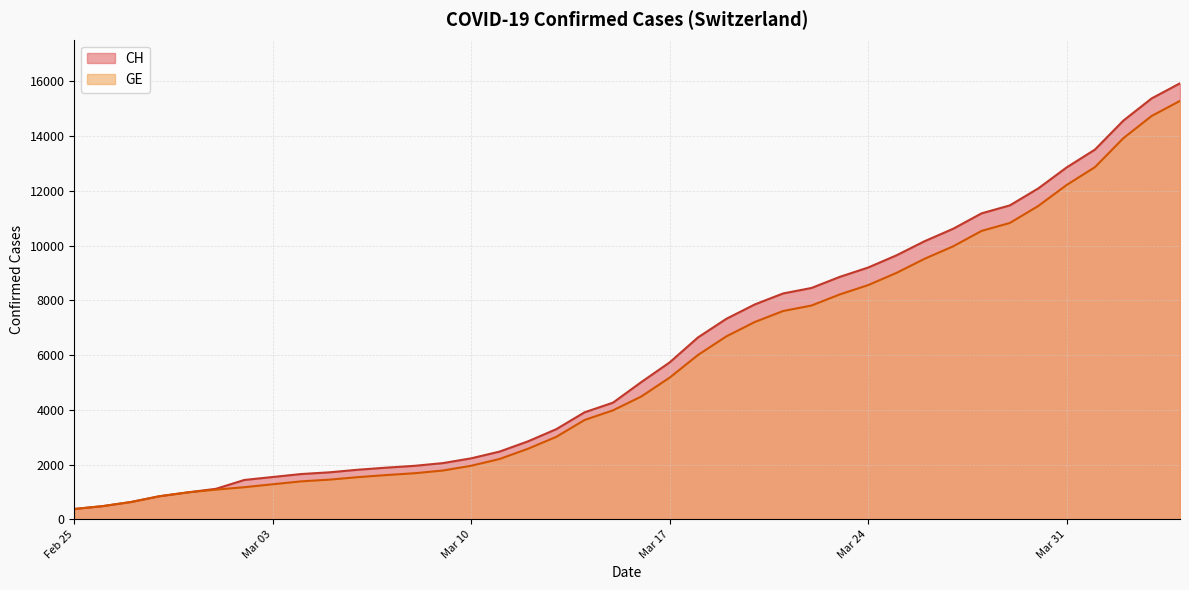

Which category has the highest value in the GE series?

2020-04-04